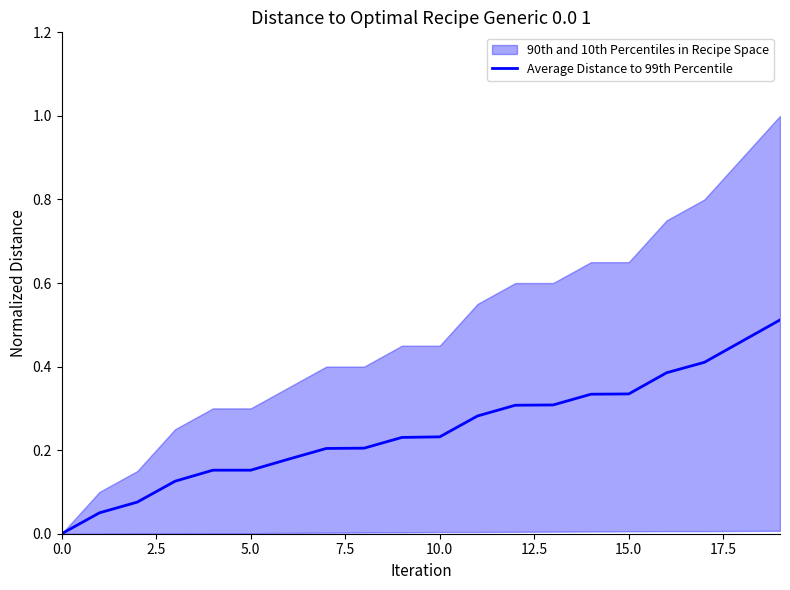

How many values are above zero?

19